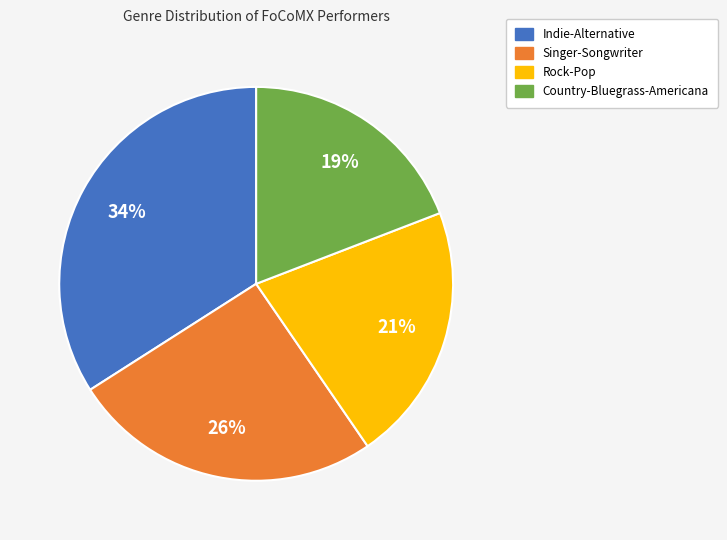

Which has a higher value, Indie-Alternative or Country-Bluegrass-Americana?

Indie-Alternative